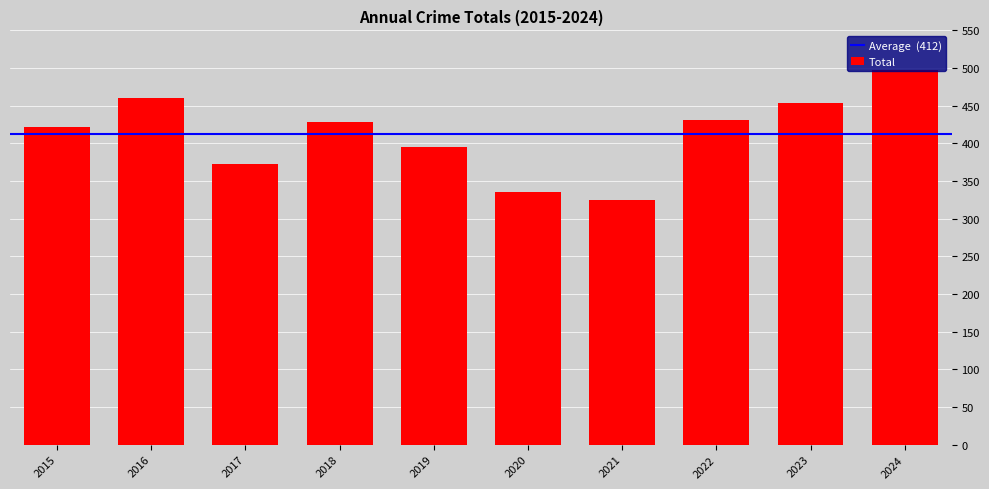

True or false: the data shows 508 at 2021.

False